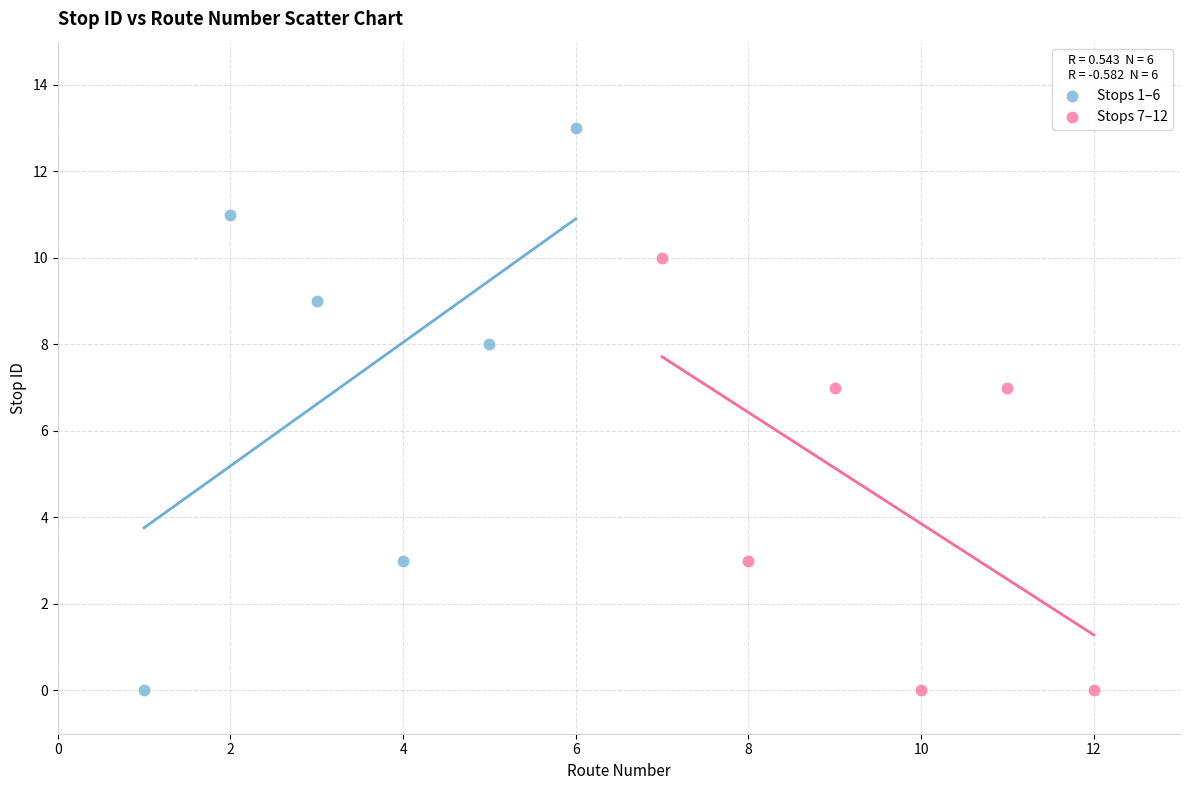

Which series has the largest Y range (max minus min)?

Stops 1–6